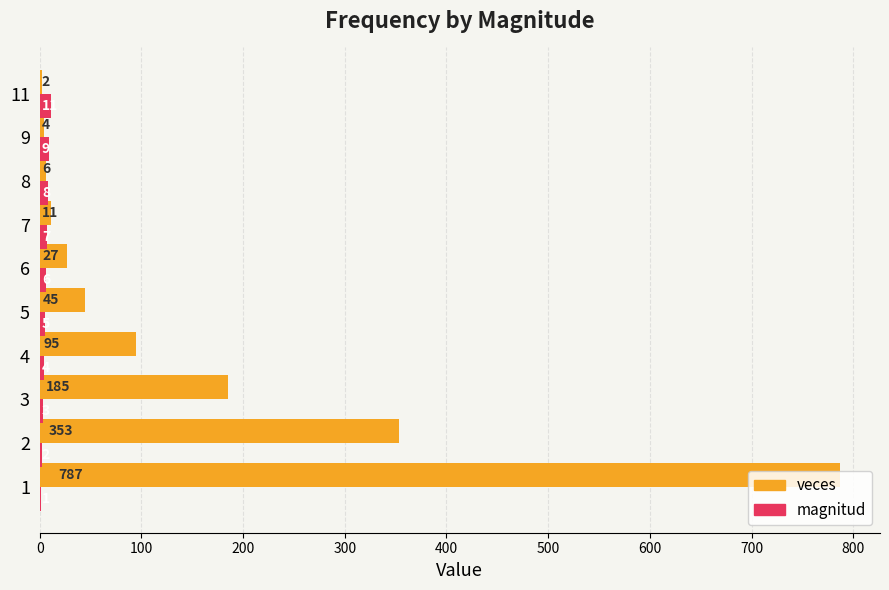

Which series has the widest spread of values?

veces